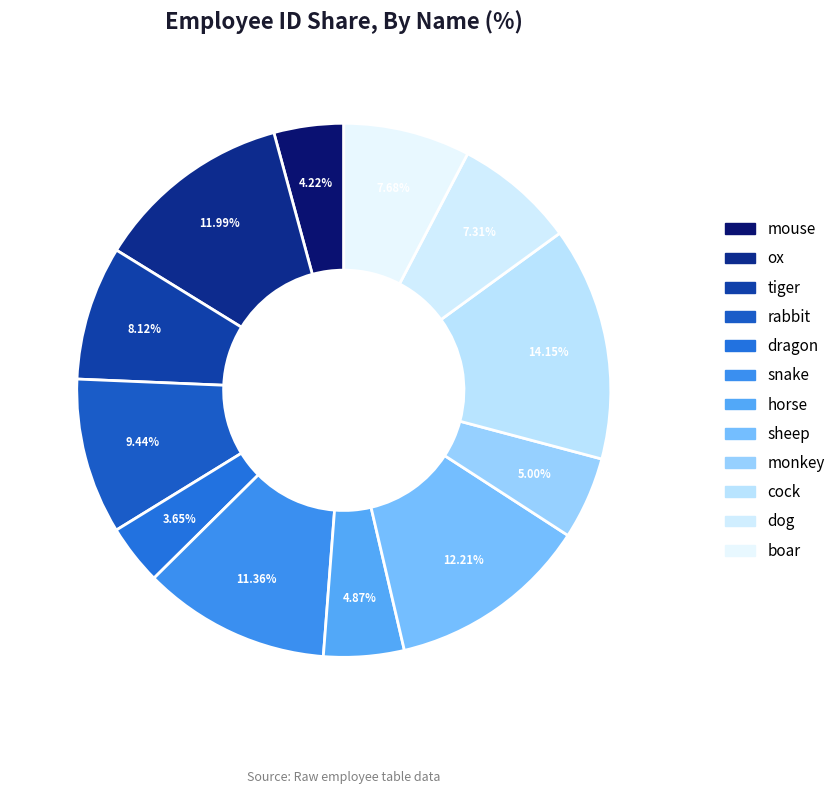

Rank the categories by value from lowest to highest.

dragon, mouse, horse, monkey, dog, boar, tiger, rabbit, snake, ox, sheep, cock